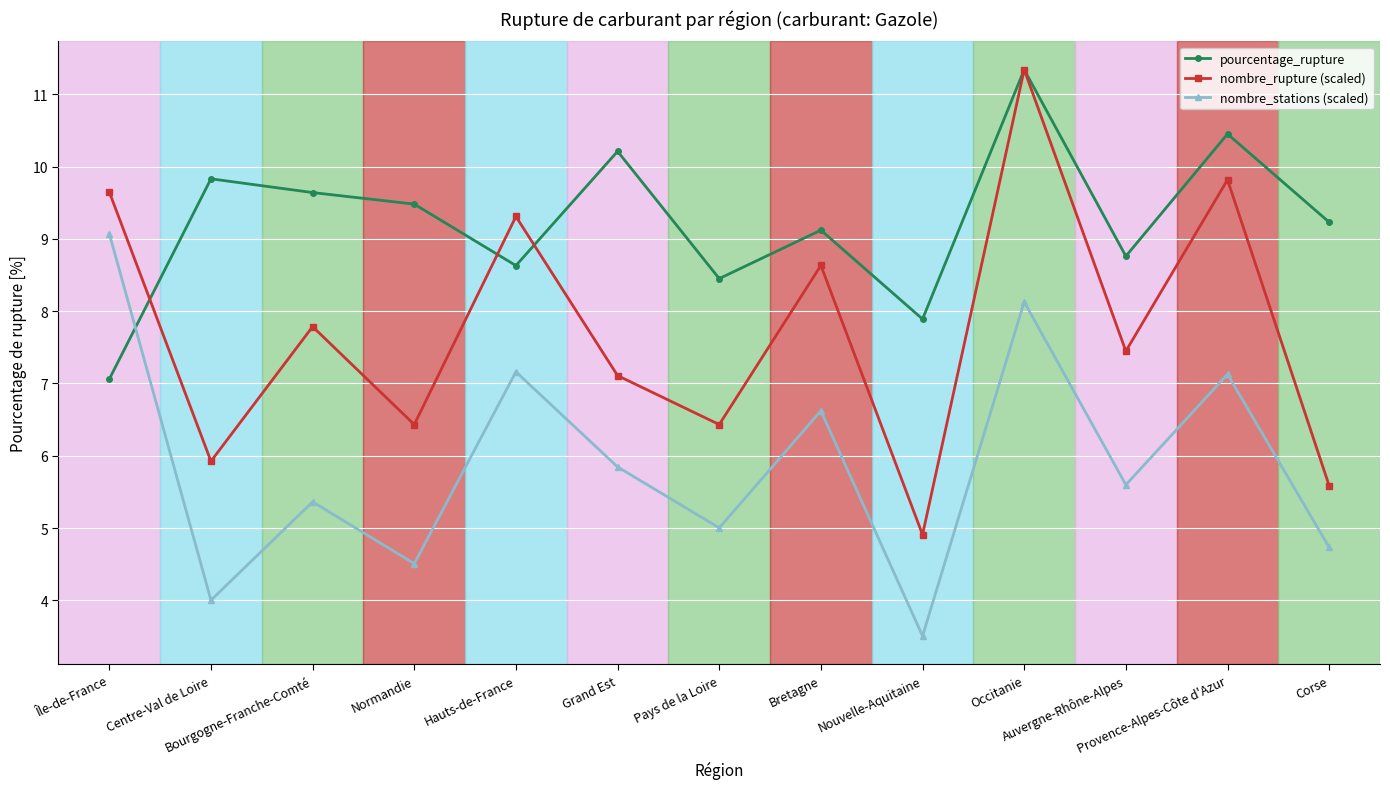

In nombre_stations (scaled), how many points are higher than both neighbors (excluding endpoints)?

5